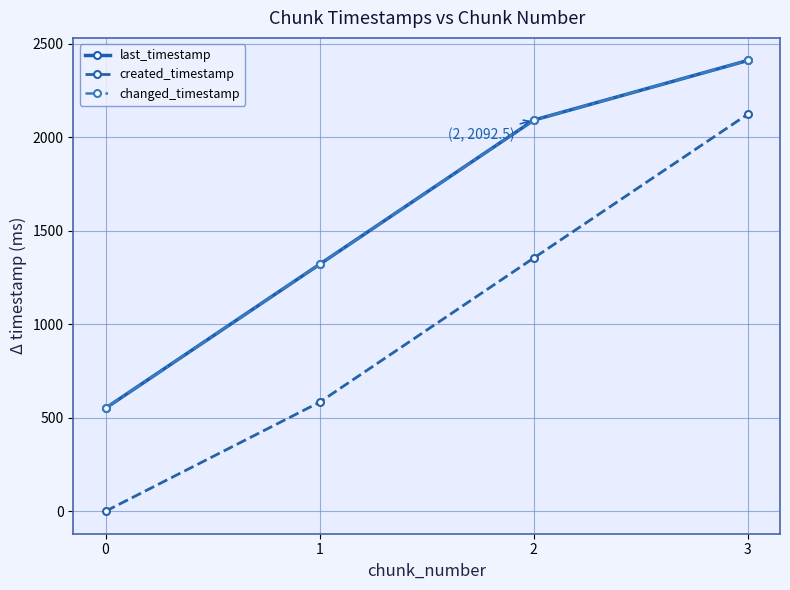

At which label is created_timestamp closest to 1062?

2